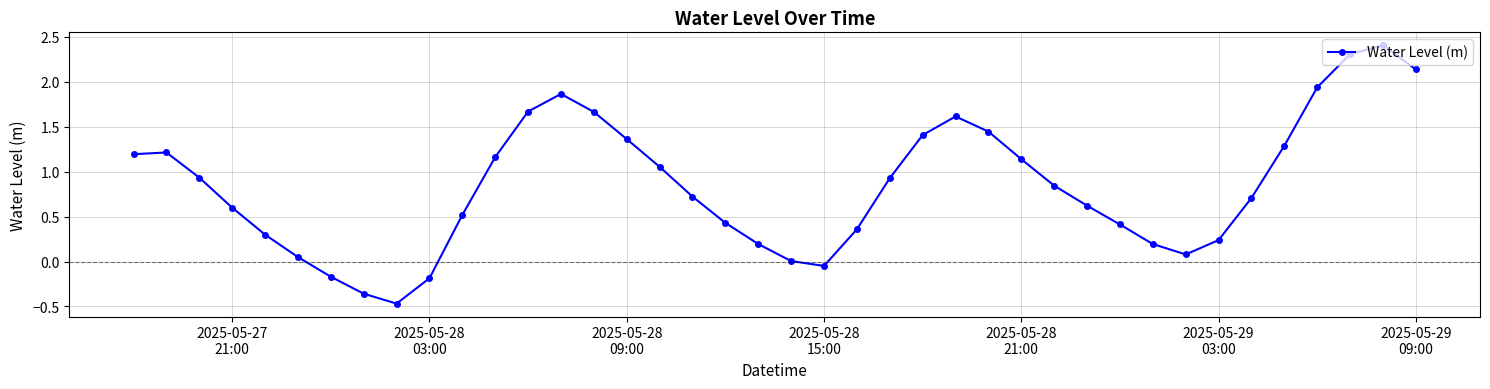

How many interior local valleys (lower than both neighbors) does the data have?

3